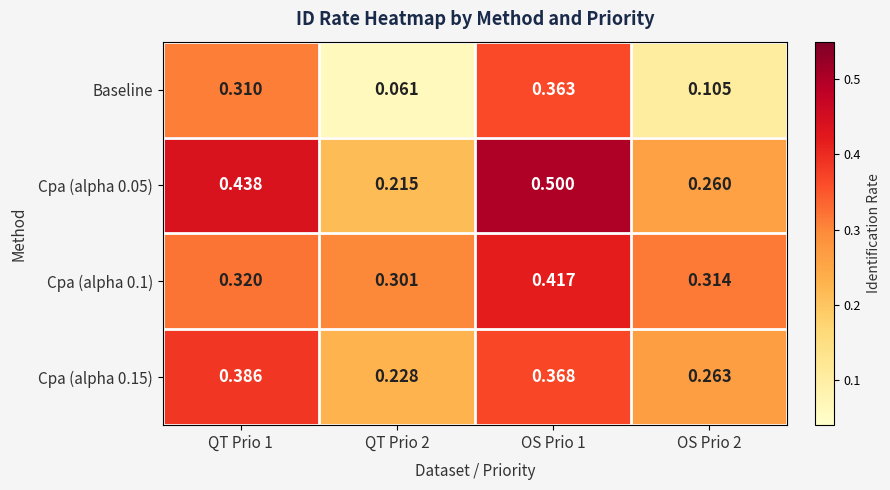

Which series has the widest spread of values?

Baseline